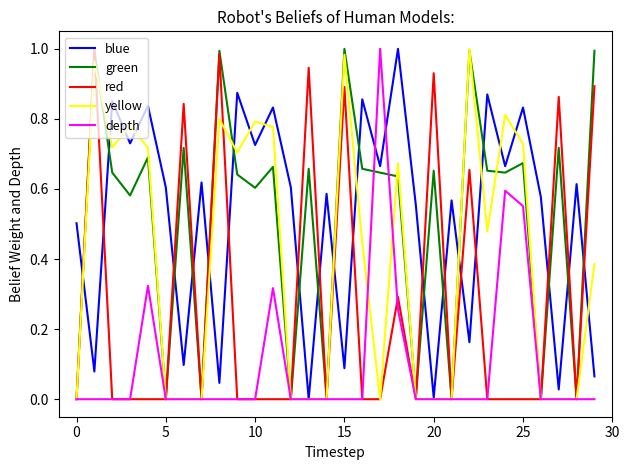

What are all the series names shown in the legend?

blue, green, red, yellow, depth